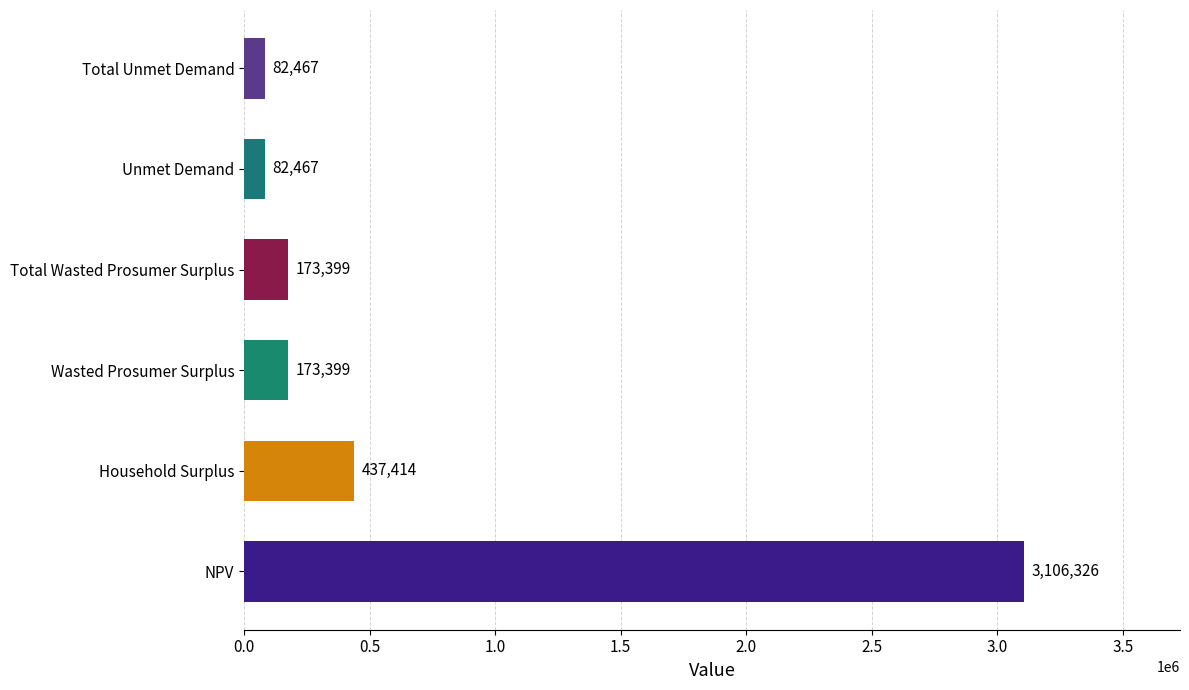

What is the sum of all values?

4055471.1